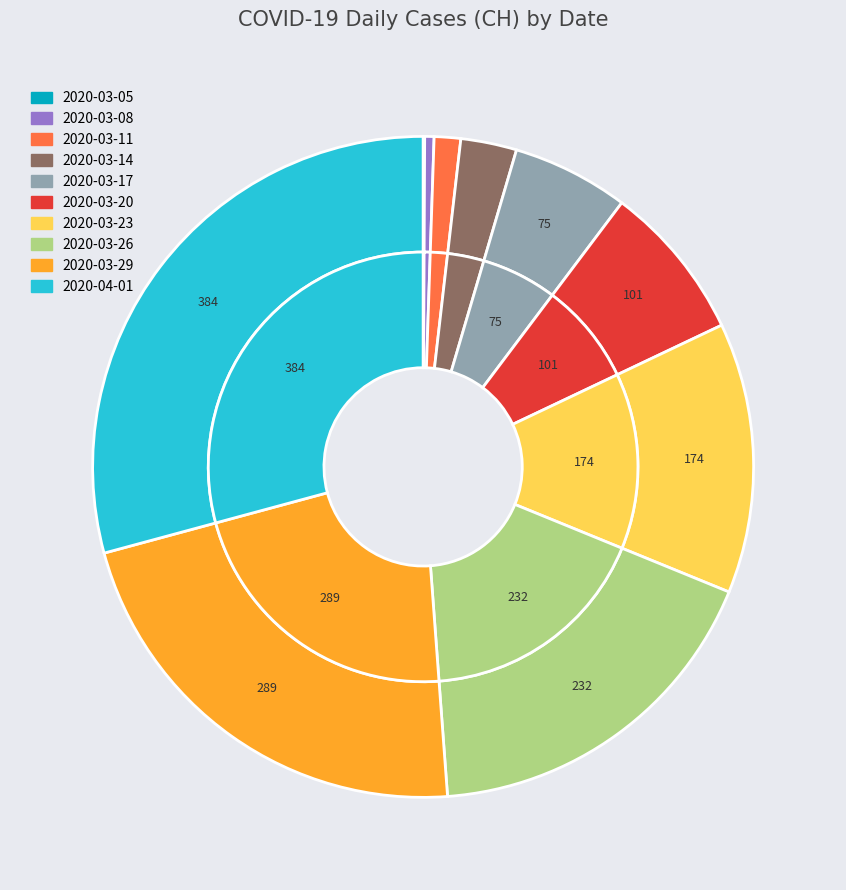

What portion of the pie excludes 2020-03-05?

100.0%